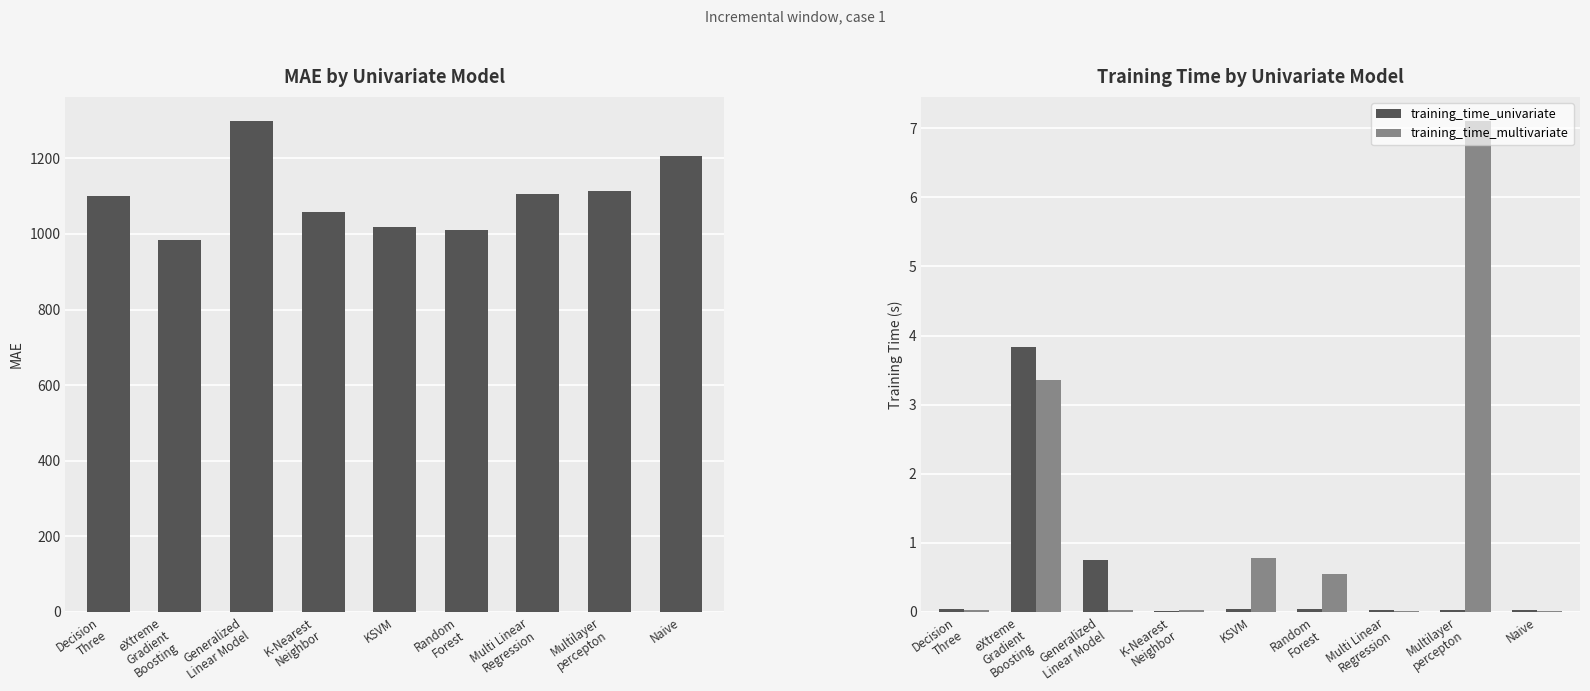

Which category has the highest value across all series?

Generalized
Linear Model